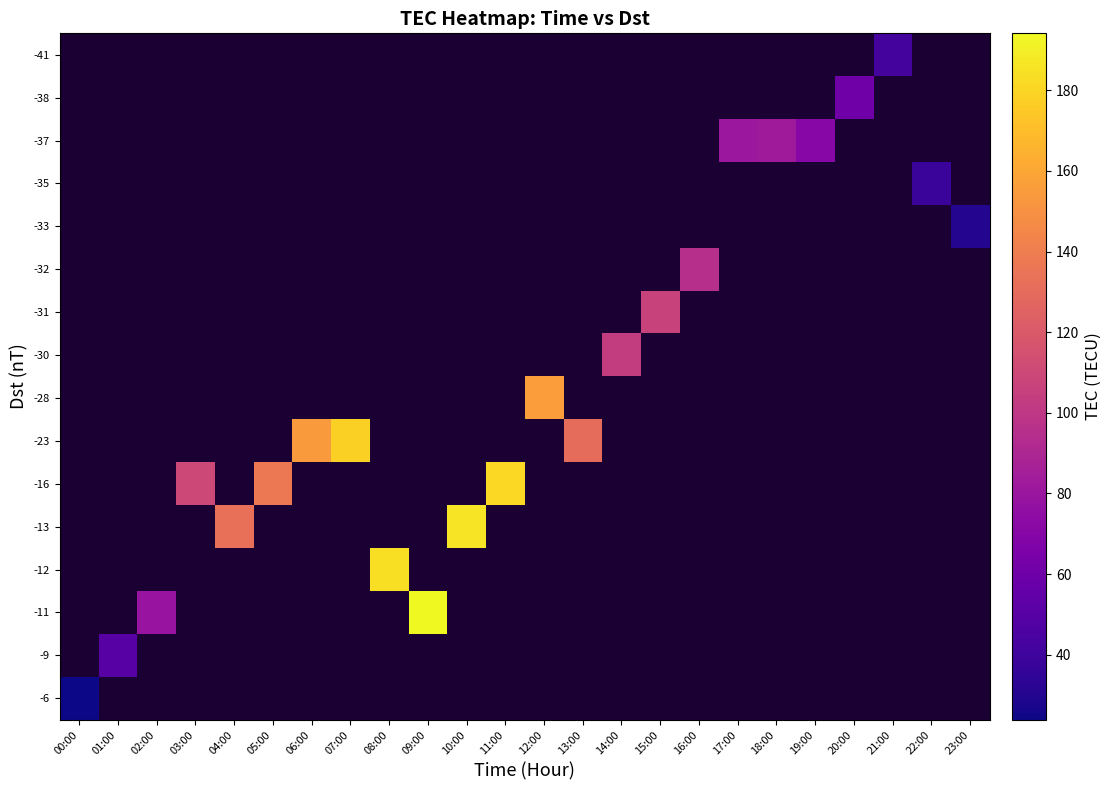

Between 15:00 and 12:00, which is larger?

12:00